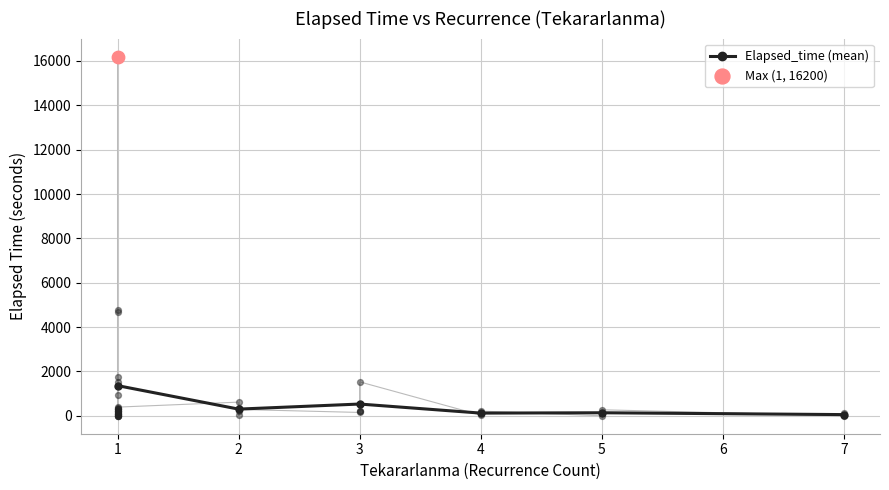

What is the highest value of the Elapsed_time (mean) series?

1359.4